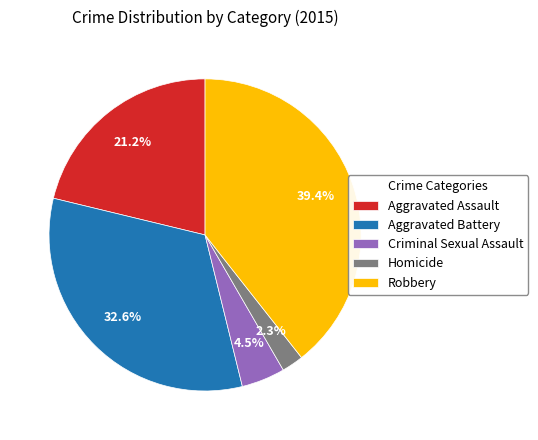

To the nearest percent, what is the combined percentage of Aggravated Battery and Aggravated Assault?

54%